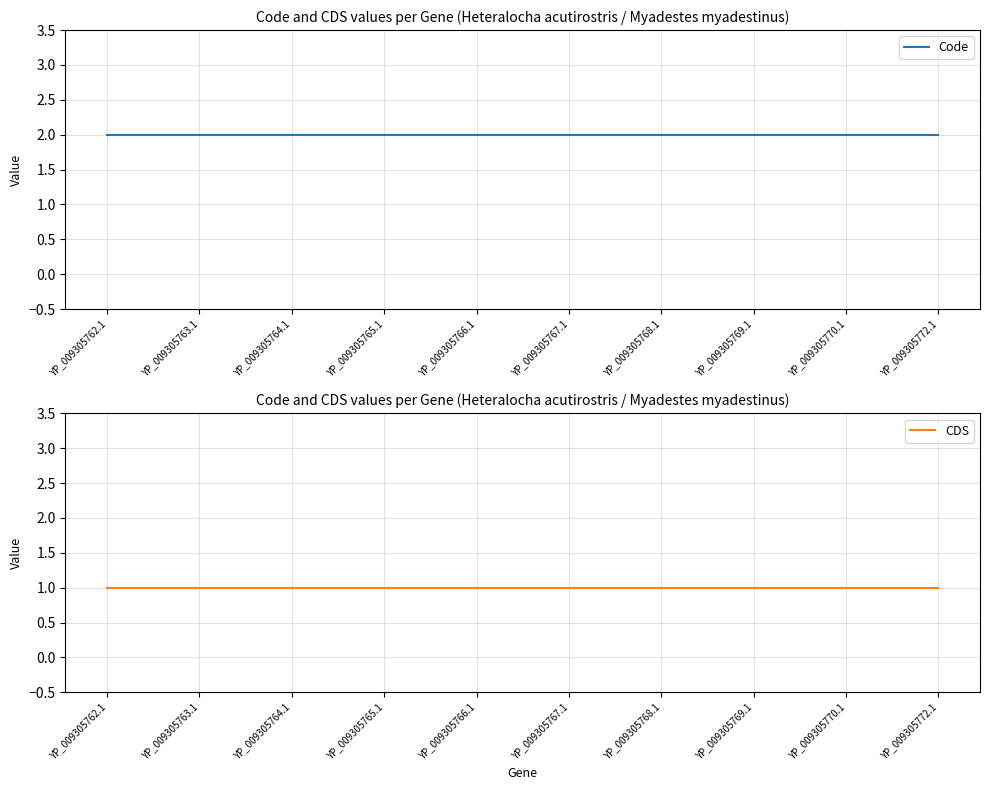

True or false: Code has more than 0 interior local peaks.

False